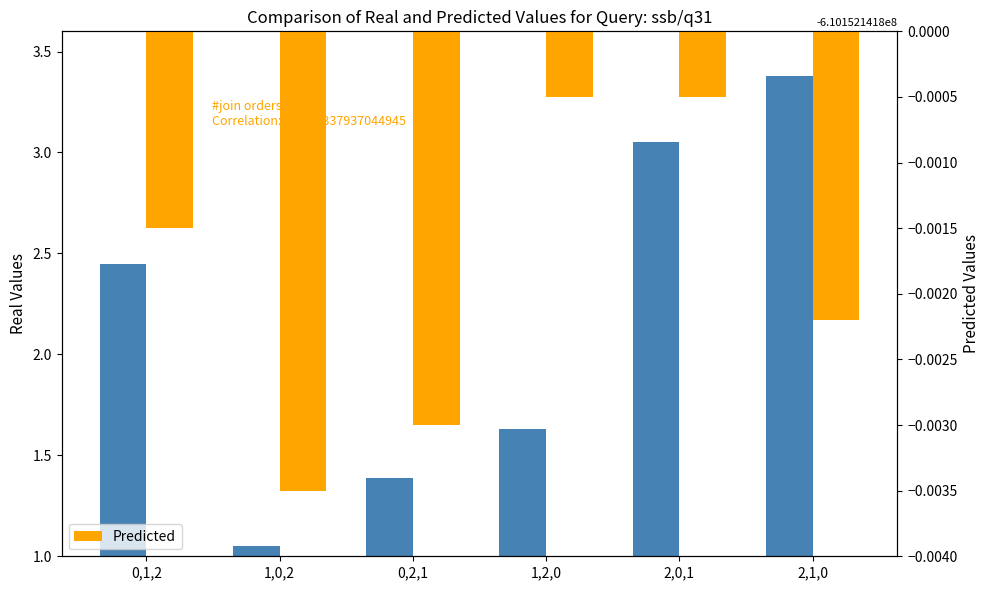

Rank the series at 2,1,0 from lowest to highest value.

Predicted, Real Values